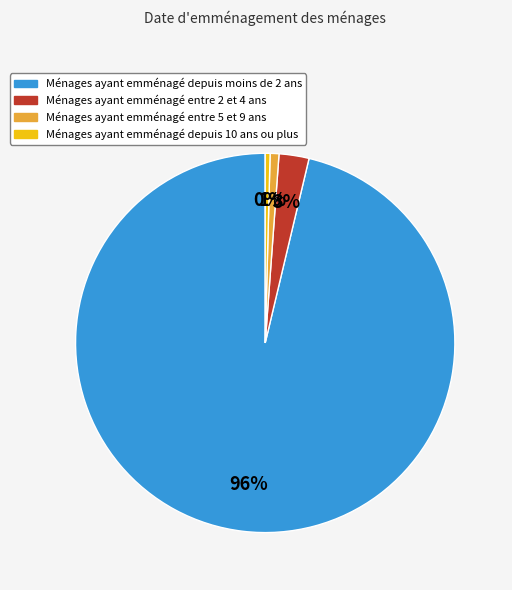

Is there any slice that represents more than half of the pie?

Yes